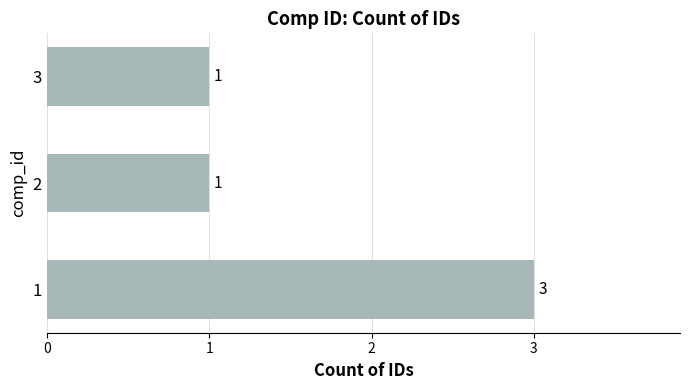

How many bars are there in total?

3